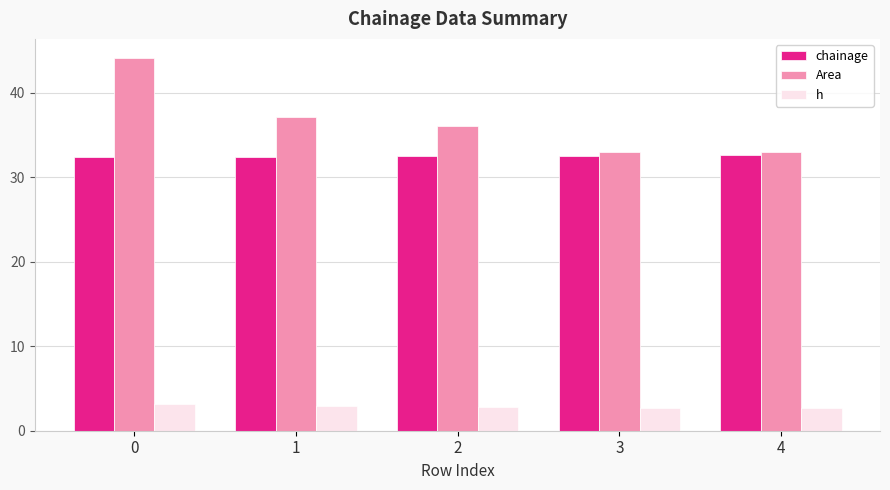

What is the value of the h bar at the 5th from the left?

2.7